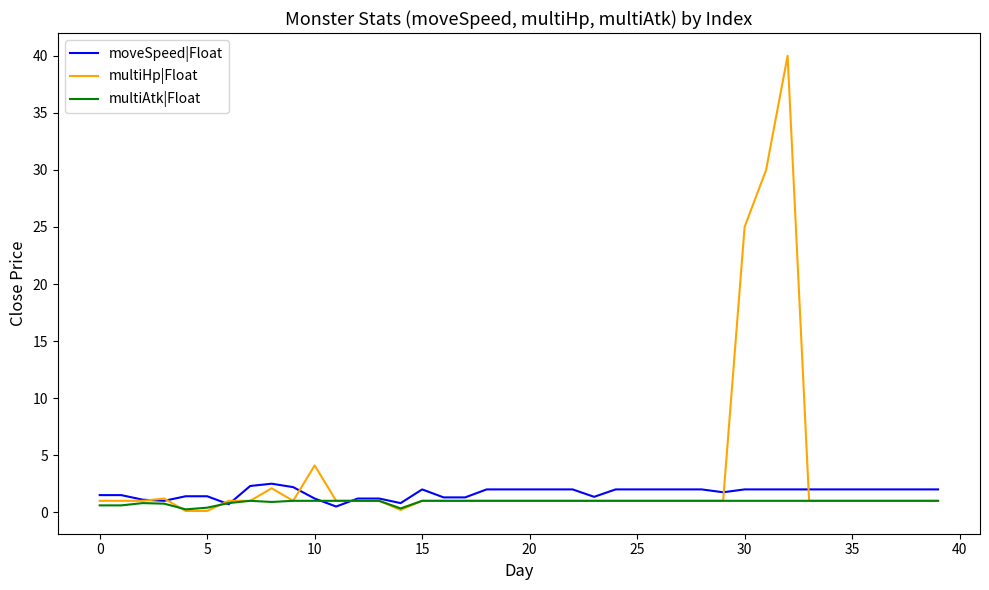

What is the highest value of the moveSpeed|Float series?

2.5